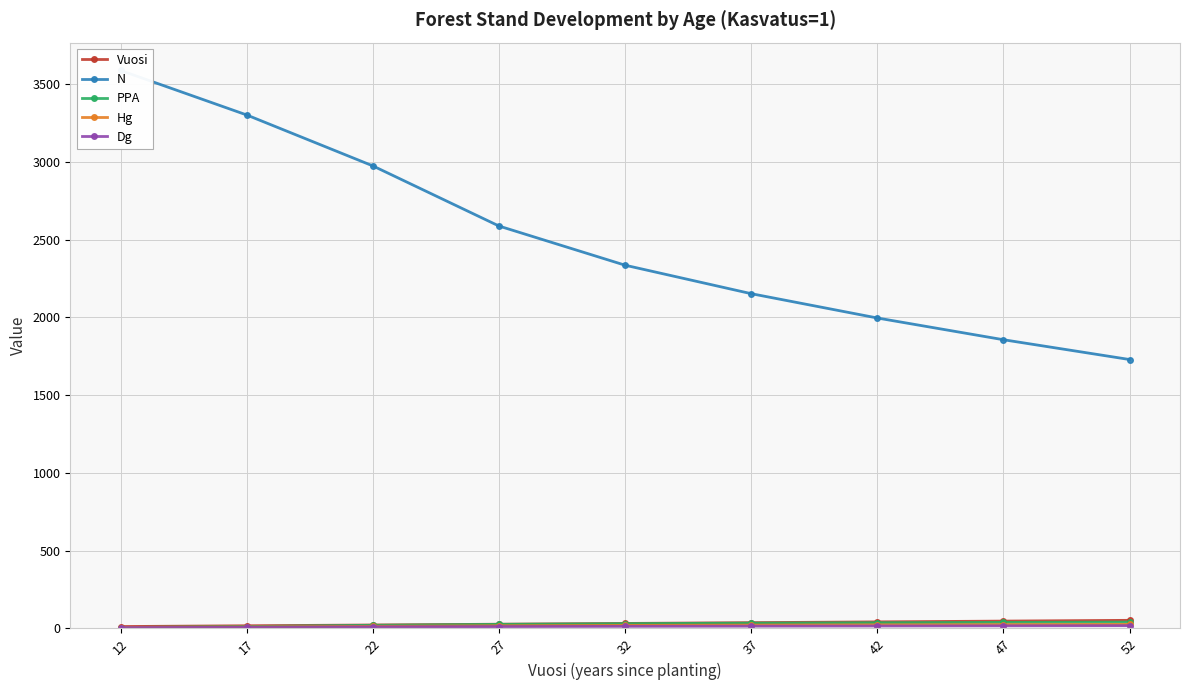

What are all the series names shown in the legend?

Vuosi, N, PPA, Hg, Dg